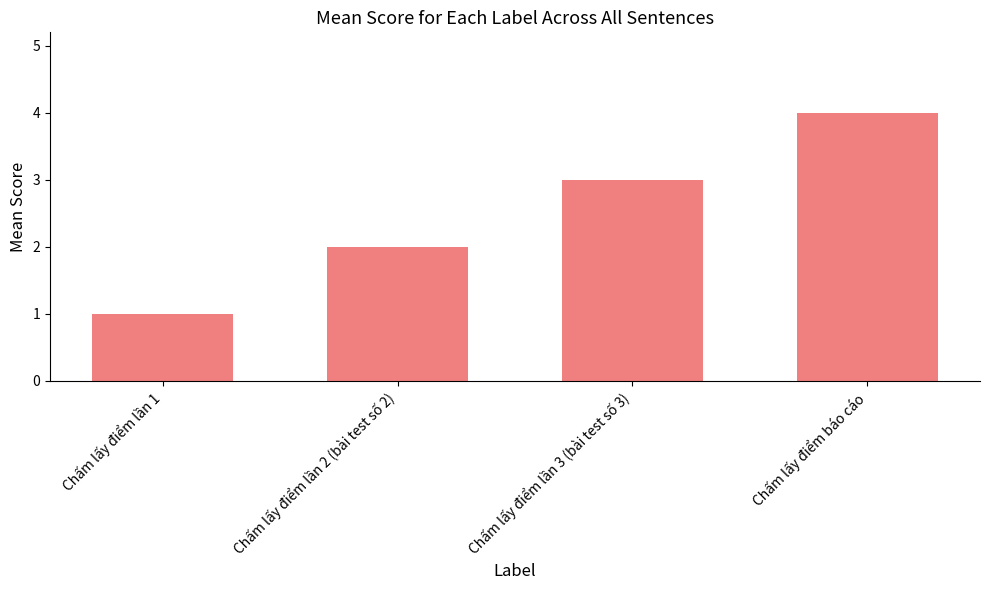

Which label corresponds to the smallest value in the chart?

Chấm lấy điểm lần 1